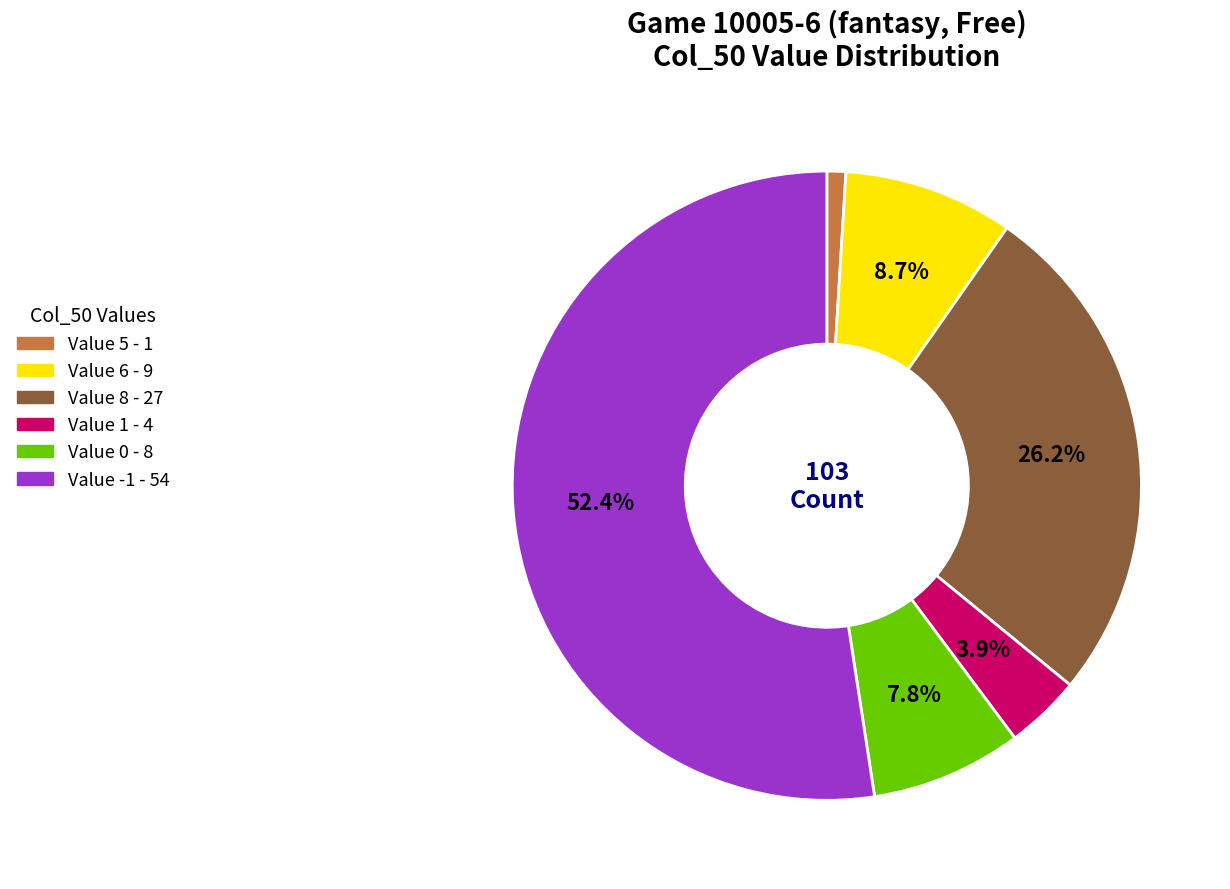

Is there a majority slice in this chart?

Yes